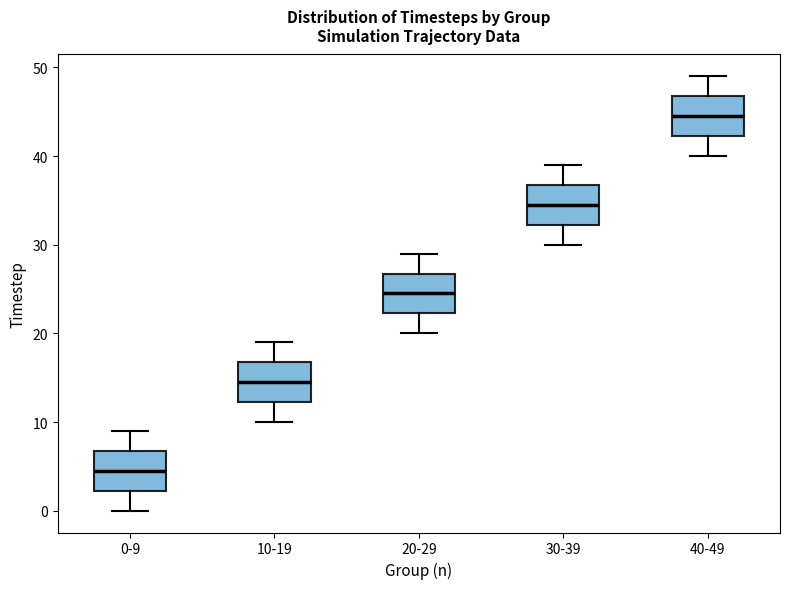

Reading left to right, read every box against the y-axis: the position of its median line, the range the box covers, and the ends of its whiskers. The values are not printed on the chart, so give them approximately, as read against the axis.

0-9: median 5, box 2 to 7, whiskers 0 to 9
10-19: median 15, box 12 to 17, whiskers 10 to 19
20-29: median 25, box 22 to 27, whiskers 20 to 29
30-39: median 35, box 32 to 37, whiskers 30 to 39
40-49: median 45, box 42 to 47, whiskers 40 to 49